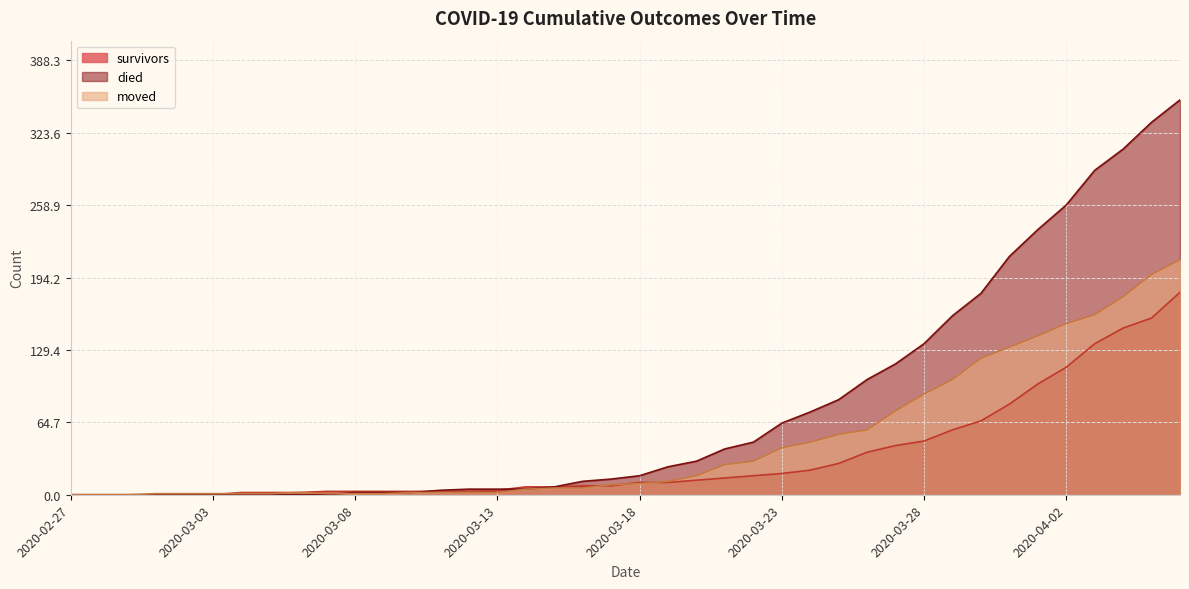

Where is the first local maximum for moved?

2020-03-06